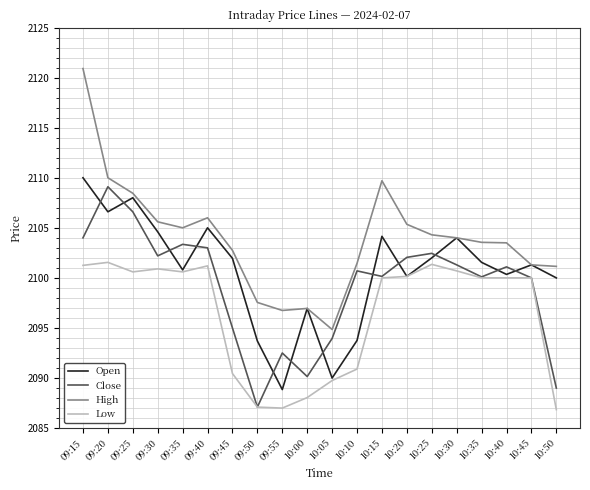

What position from the left is 10:30?

16